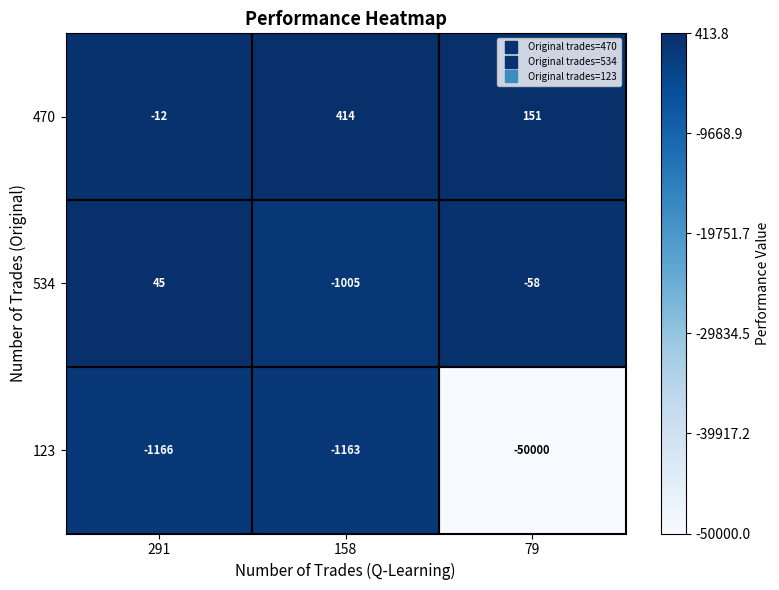

Which series has the largest total across all categories?

470